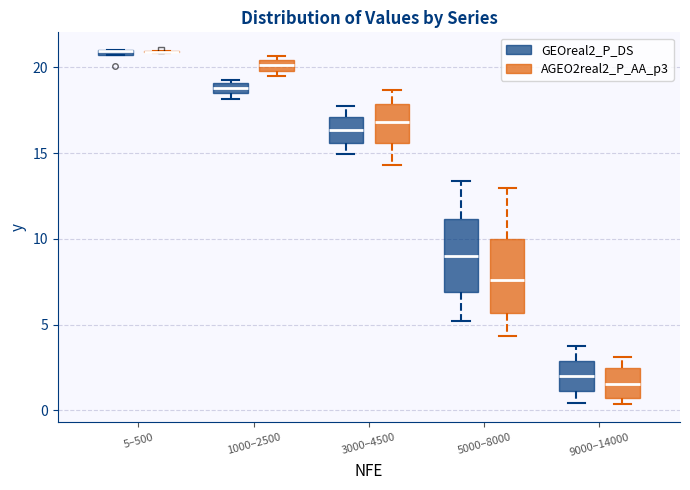

Where is the upper edge of the box for 5–500 (GEOreal2_P_DS) on the y-axis? The values are not printed on the chart, so give them approximately, as read against the axis.

21.0